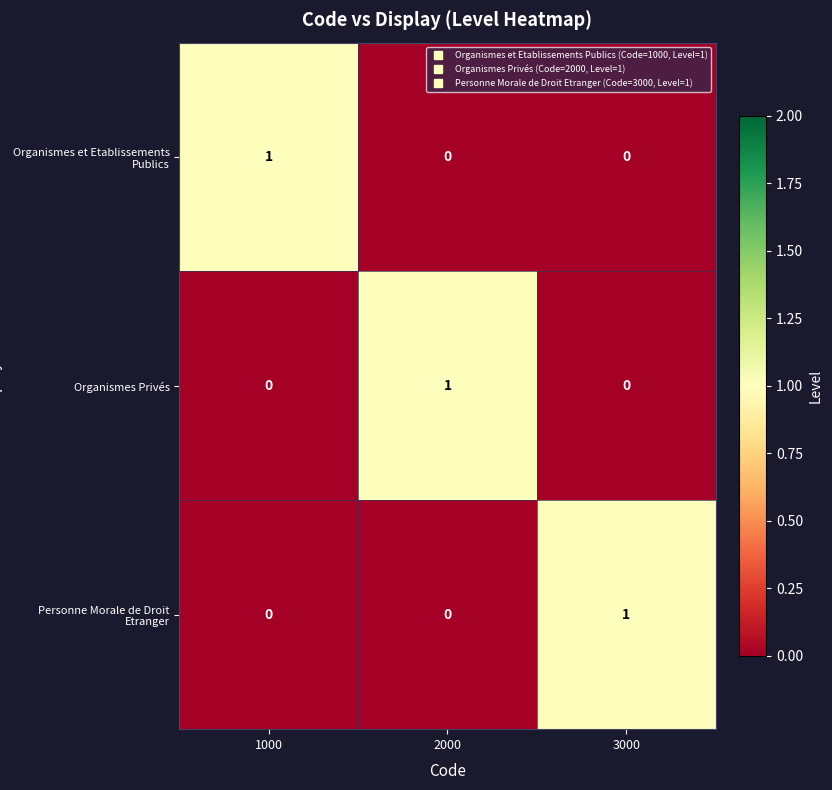

Is it true that Organismes Privés equals 0 at 1000?

True